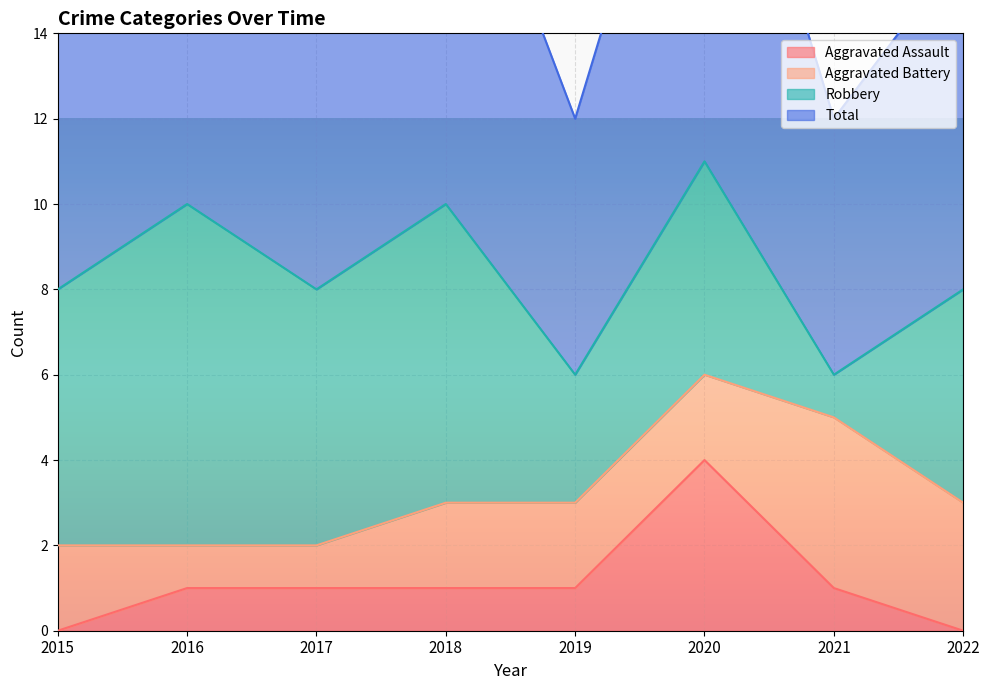

What is the lowest value of the Total series?

6